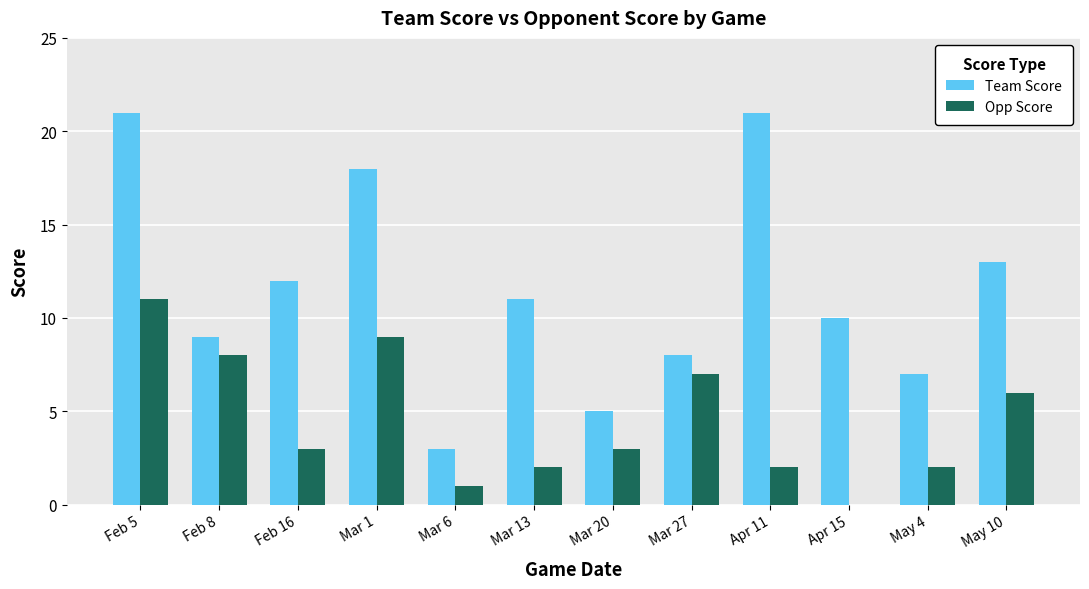

How many values in Opp Score are above zero?

11